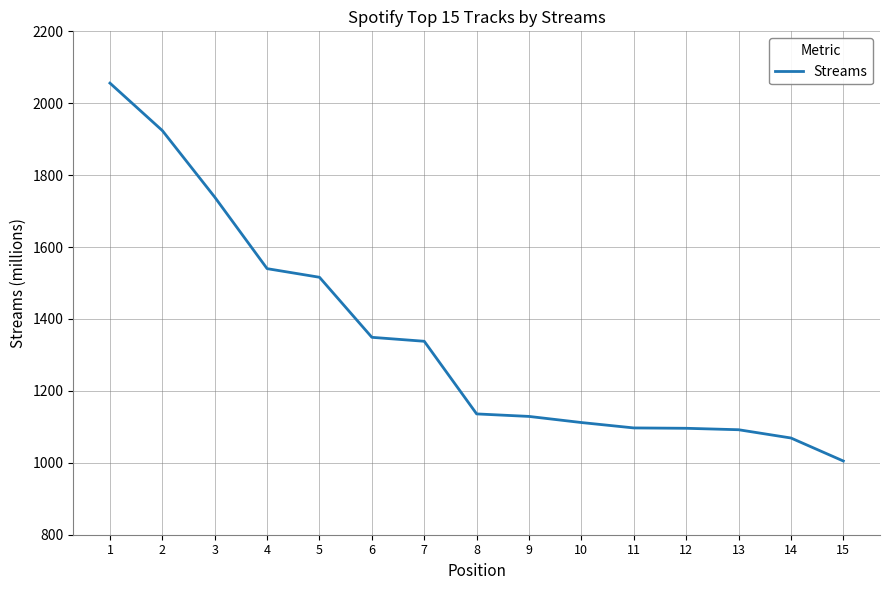

What is the ratio of the value at 15 to the value at 4?

0.7